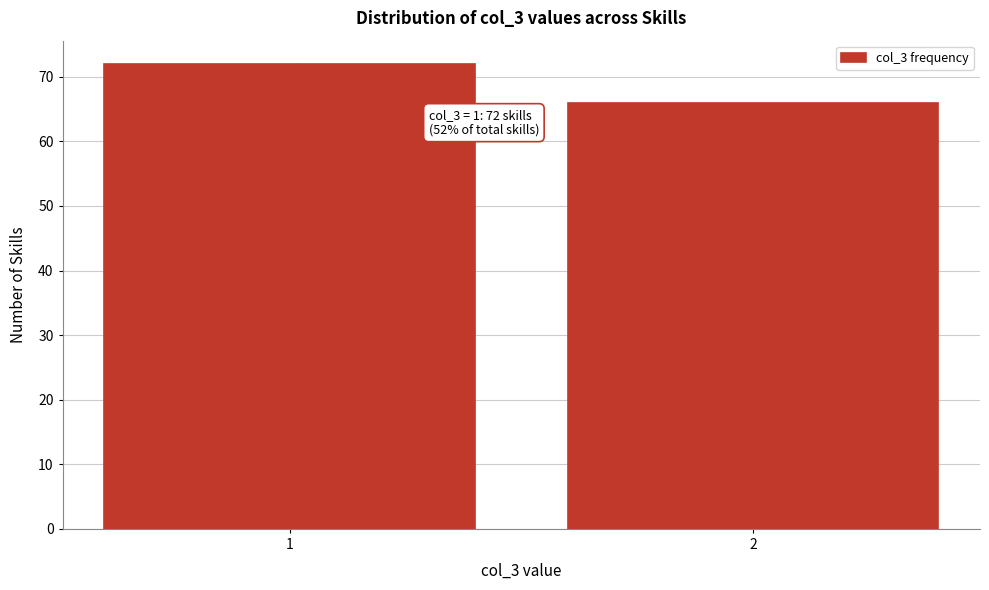

Reading right to left, what are all the values shown in this chart?

66	72